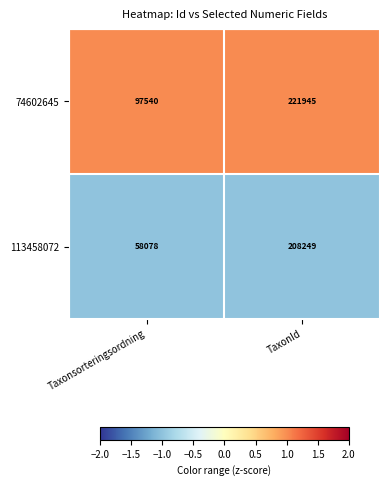

Reading right to left, what are all the values shown in this chart?

74602645: TaxonId=221945	Taxonsorteringsordning=97540
113458072: TaxonId=208249	Taxonsorteringsordning=58078